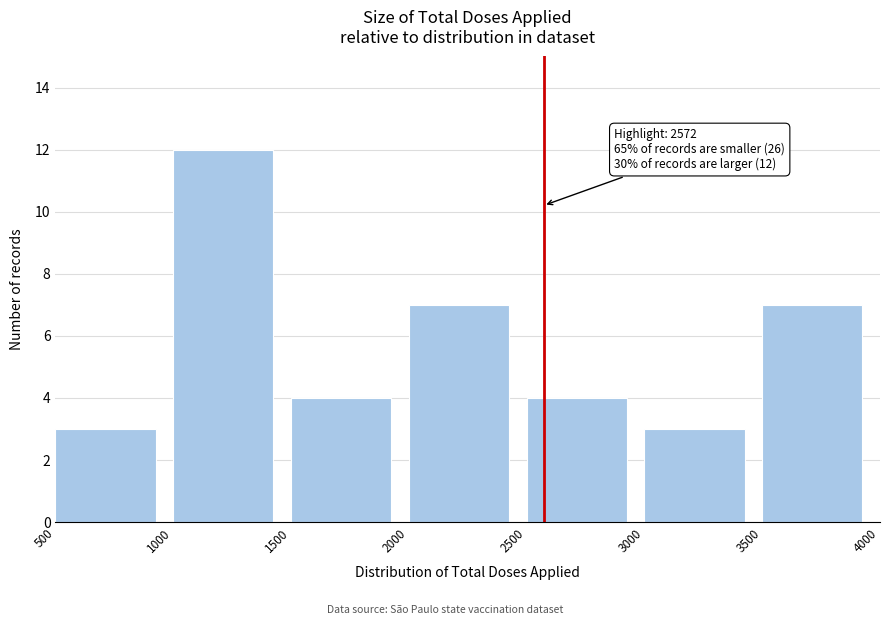

Which range on the x-axis has the tallest bar?

1000 to 1500